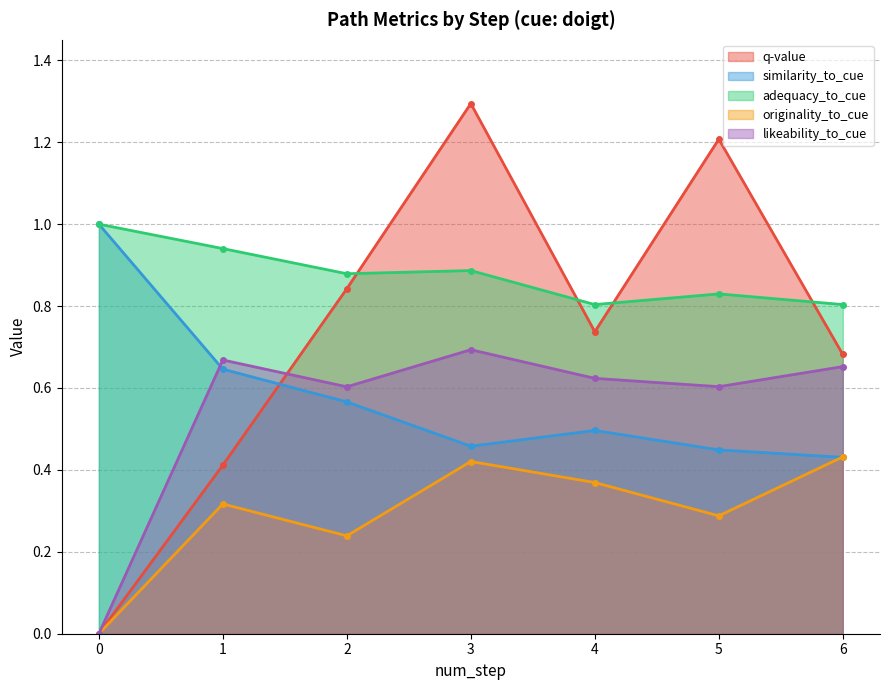

Does the chart have visible grid lines?

Yes